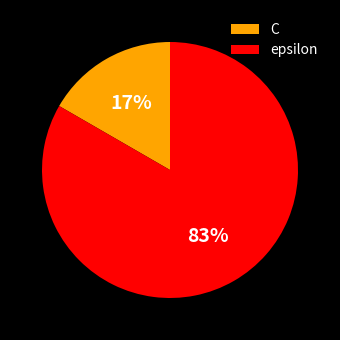

Between C and epsilon, which is larger?

epsilon